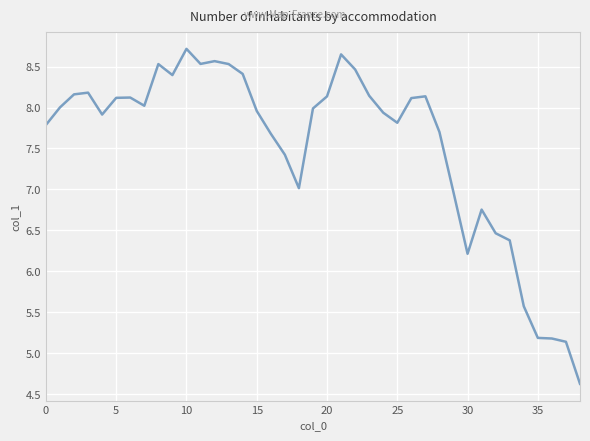

What is the maximum value shown in the chart?

8.7